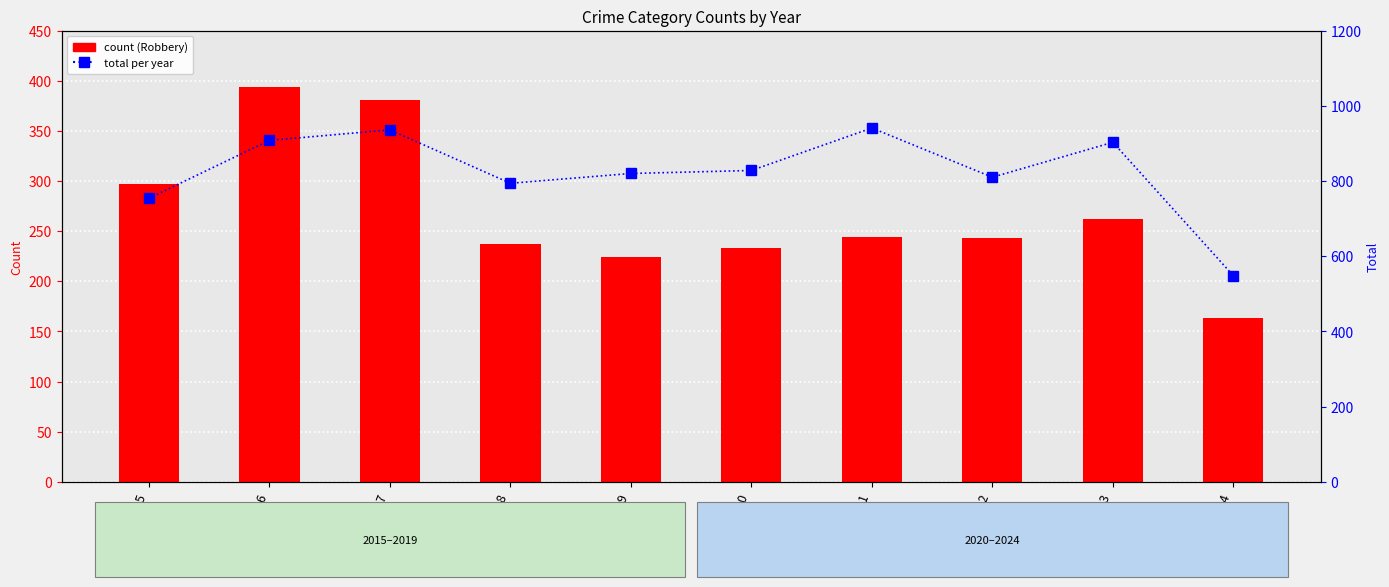

Rank the series at 2016 from highest to lowest value.

Total, Robbery